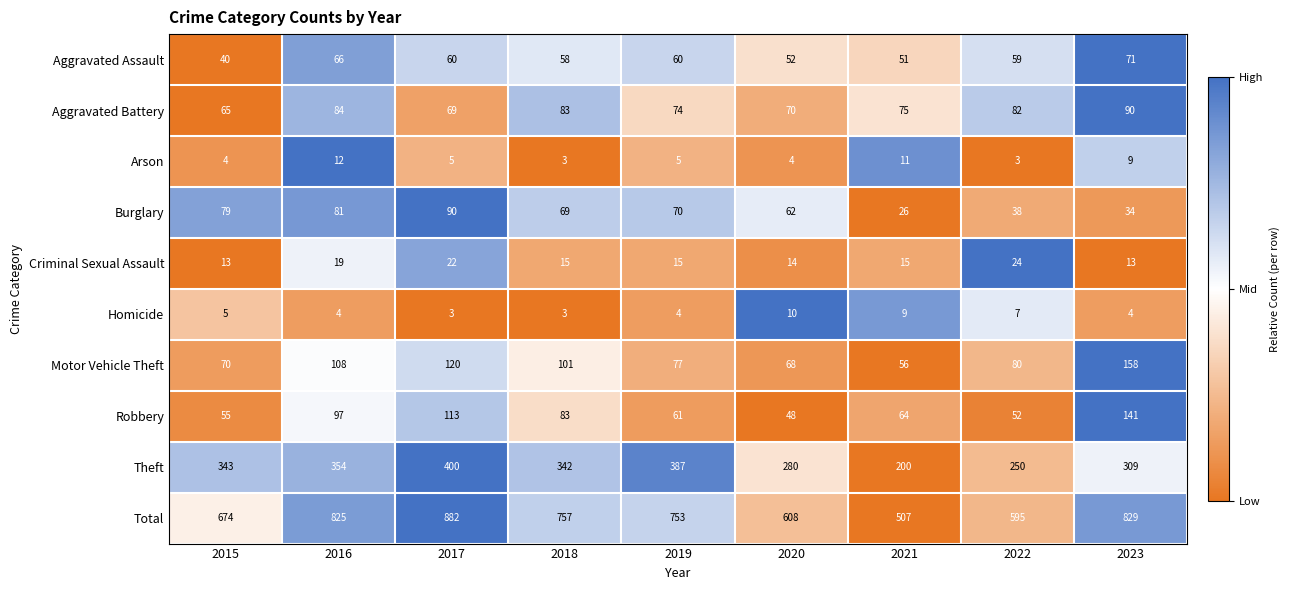

At 2022, list the series in order from largest to smallest.

Total, Theft, Aggravated Battery, Motor Vehicle Theft, Aggravated Assault, Robbery, Burglary, Criminal Sexual Assault, Homicide, Arson